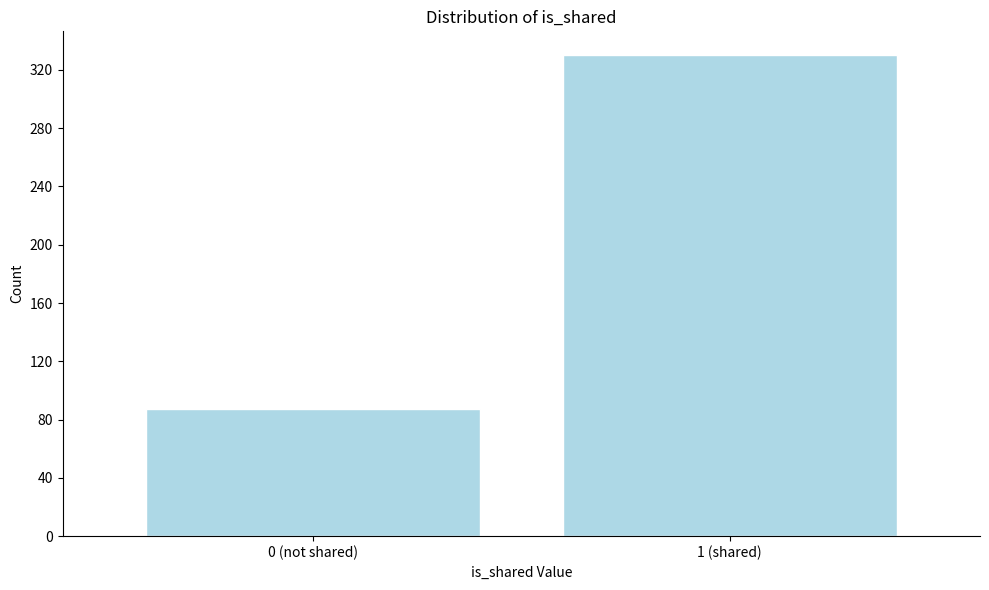

Reading left to right, transcribe all the data shown in this chart.

87	330